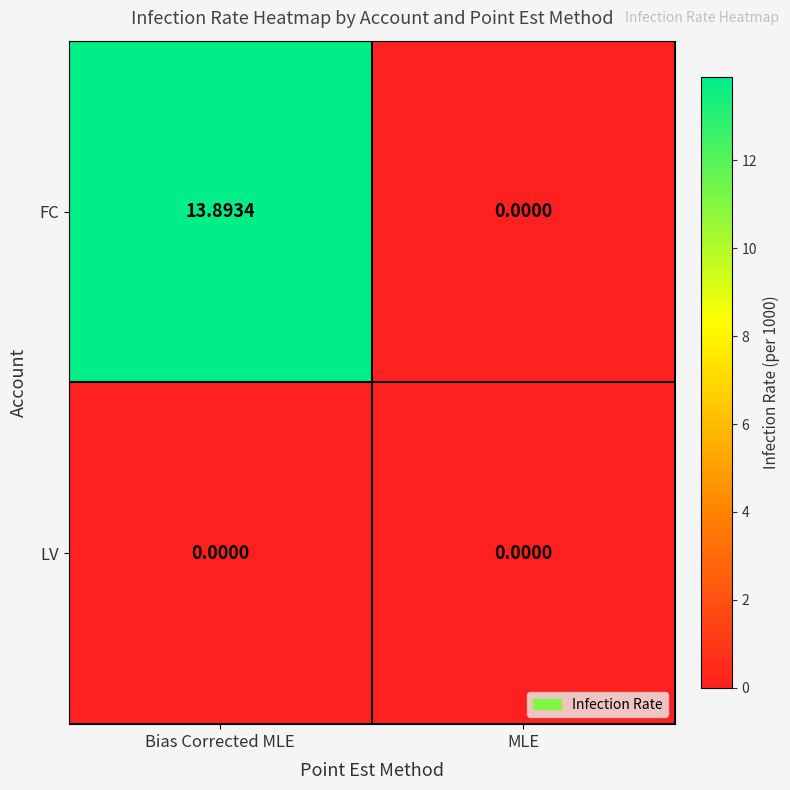

At which category does the chart reach its peak across all series?

Bias Corrected MLE